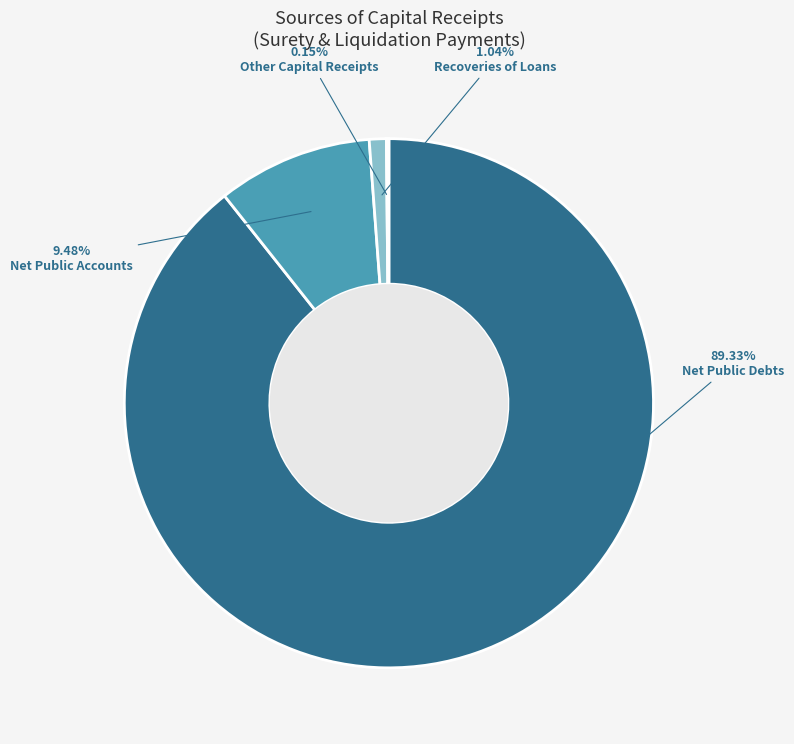

Does any single category account for the majority?

Yes